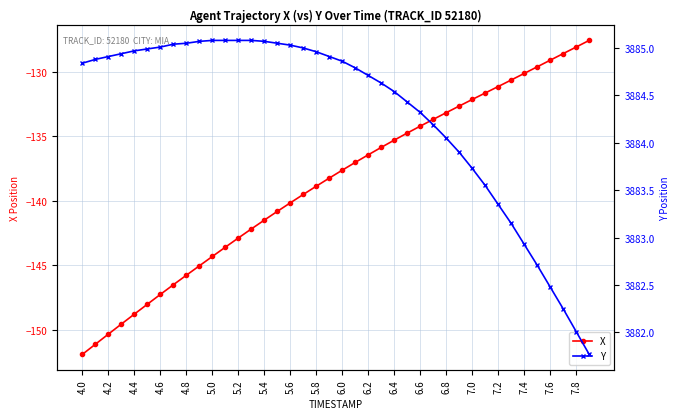

True or false: X has a value of -200.2 at 5.0.

False